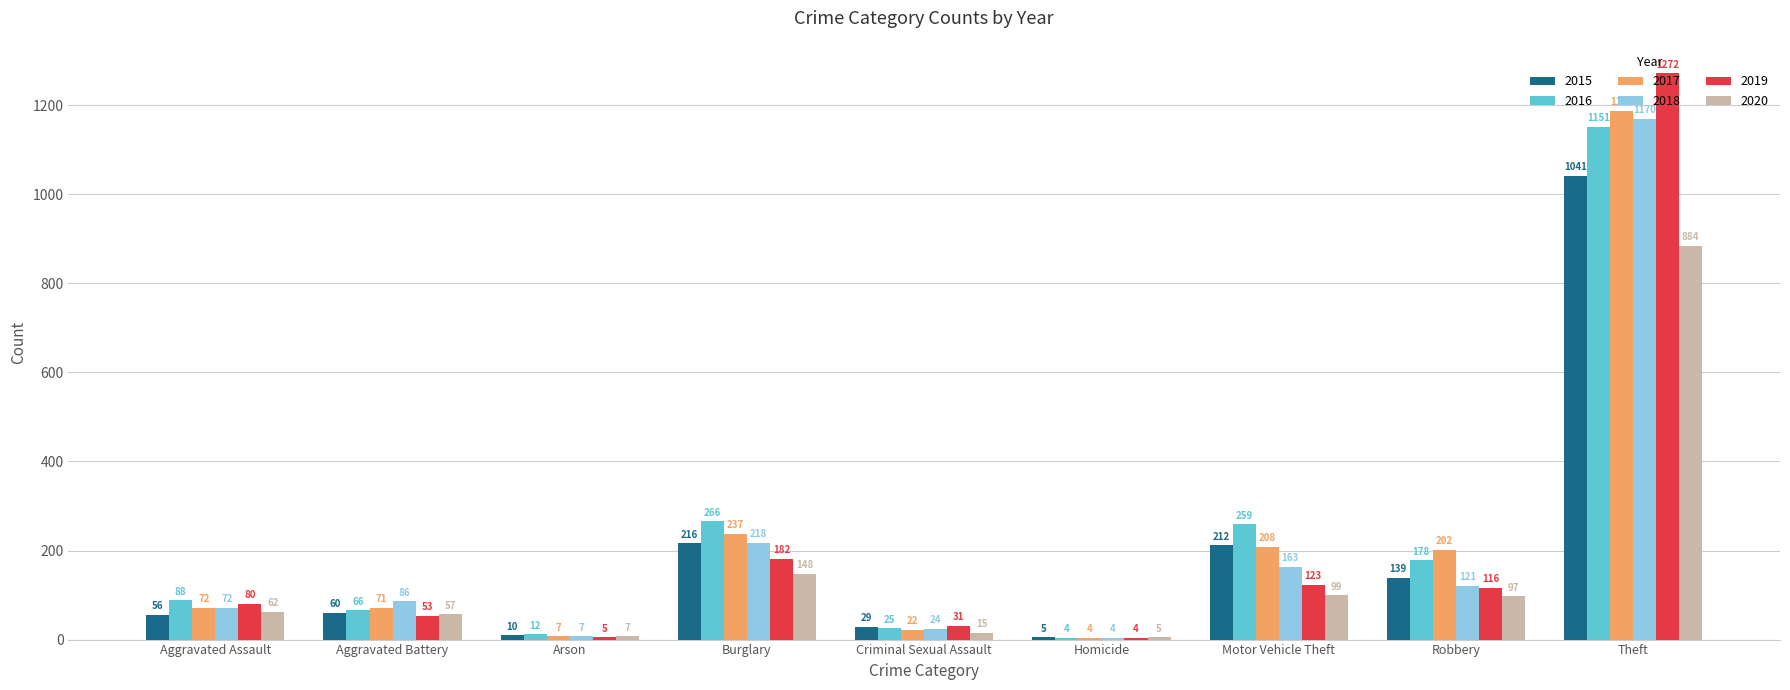

True or false: 2019 has a value of 31 at Criminal Sexual Assault.

True